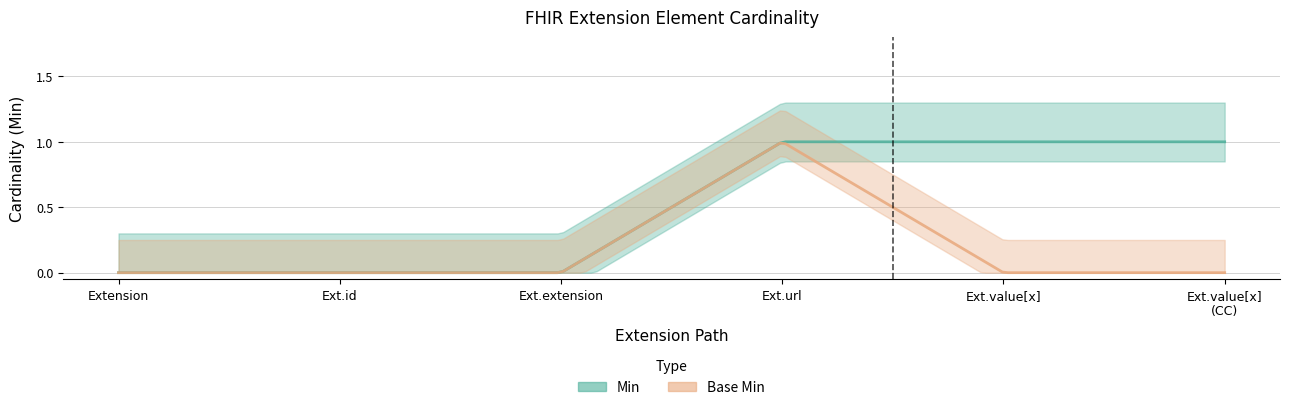

At which label does Base Min reach its minimum?

Extension